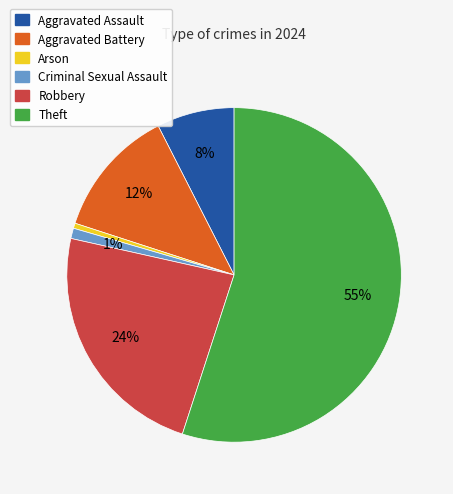

How many slices are in this pie chart?

6